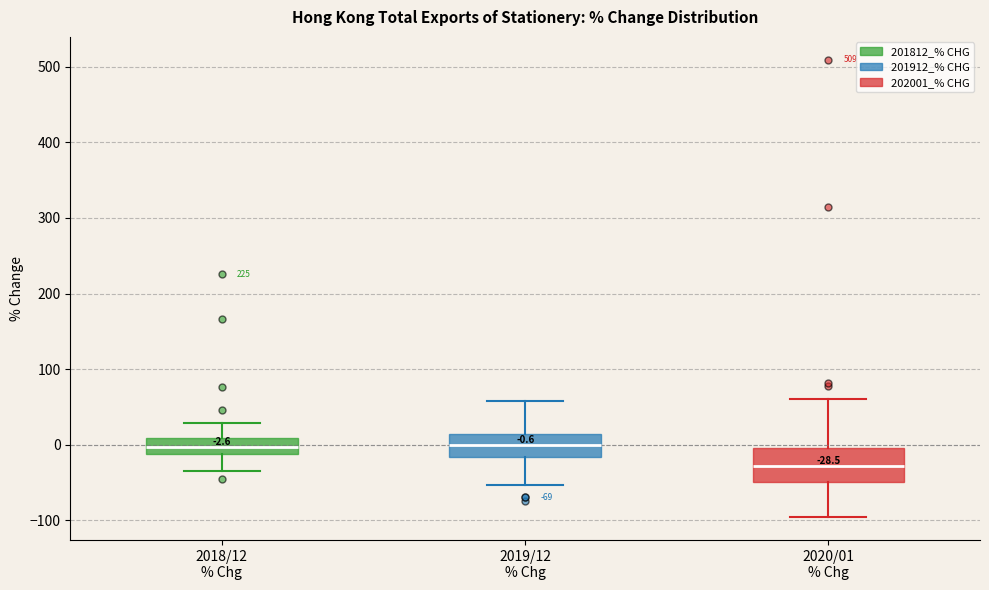

Which box is the tallest, from its lower edge to its upper edge?

2020/01 % Chg